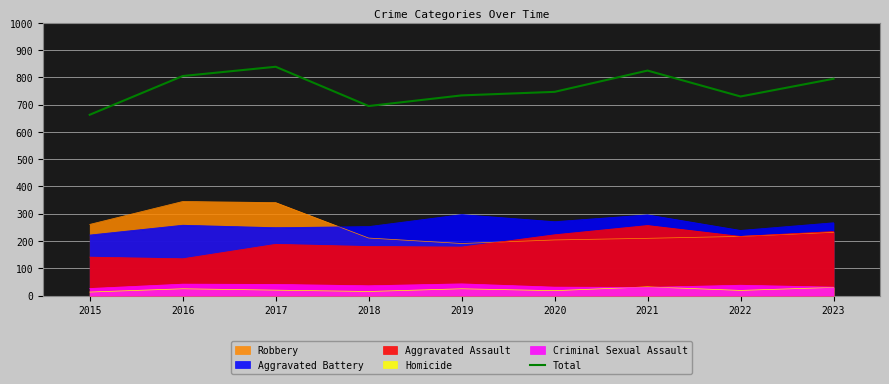

What is the approximate value at 2019, to the nearest 50?

750